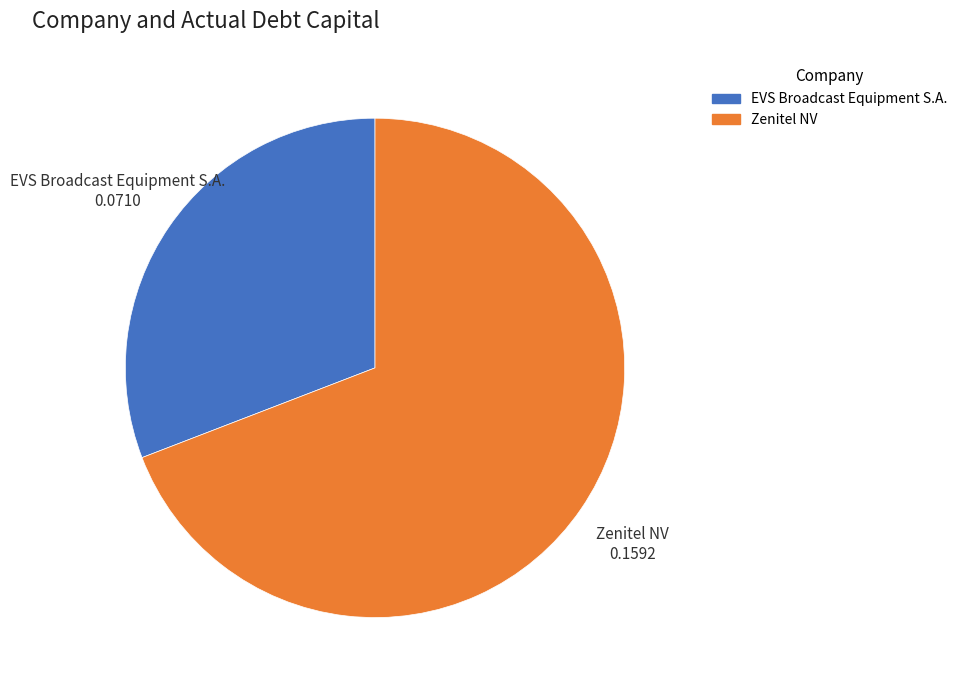

Which has a higher value, Zenitel NV or EVS Broadcast Equipment S.A.?

Zenitel NV